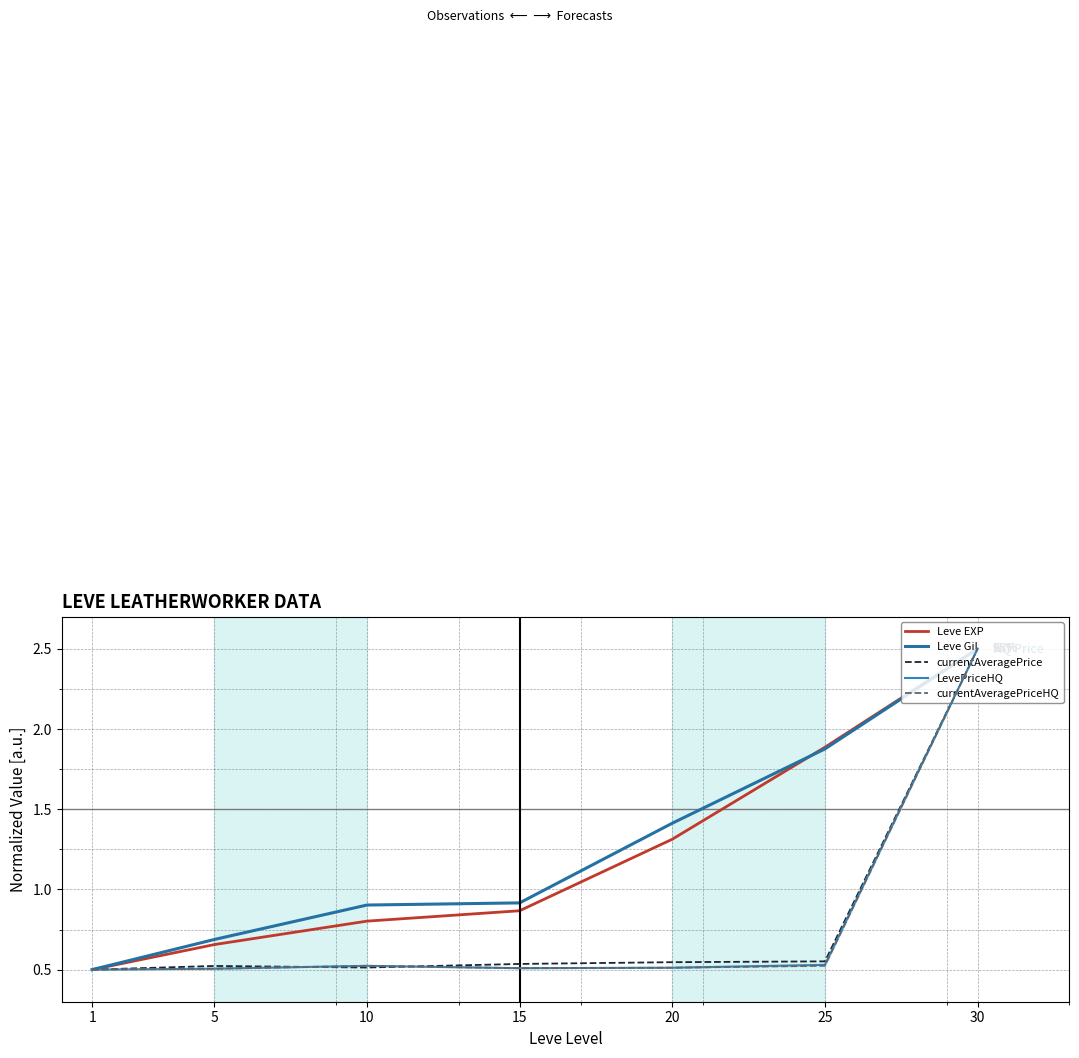

Reading right to left, extract all data points from this chart.

Leve EXP: 30=2.5	25=1.9	20=1.3	15=0.9	10=0.8	5=0.7	1=0.5
Leve Gil: 30=2.5	25=1.9	20=1.4	15=0.9	10=0.9	5=0.7	1=0.5
currentAveragePrice: 30=2.5	25=0.6	20=0.5	15=0.5	10=0.5	5=0.5	1=0.5
LevePriceHQ: 30=2.5	25=0.5	20=0.5	15=0.5	10=0.5	5=0.5	1=0.5
currentAveragePriceHQ: 30=2.5	25=0.5	20=0.5	15=0.5	10=0.5	5=0.5	1=0.5